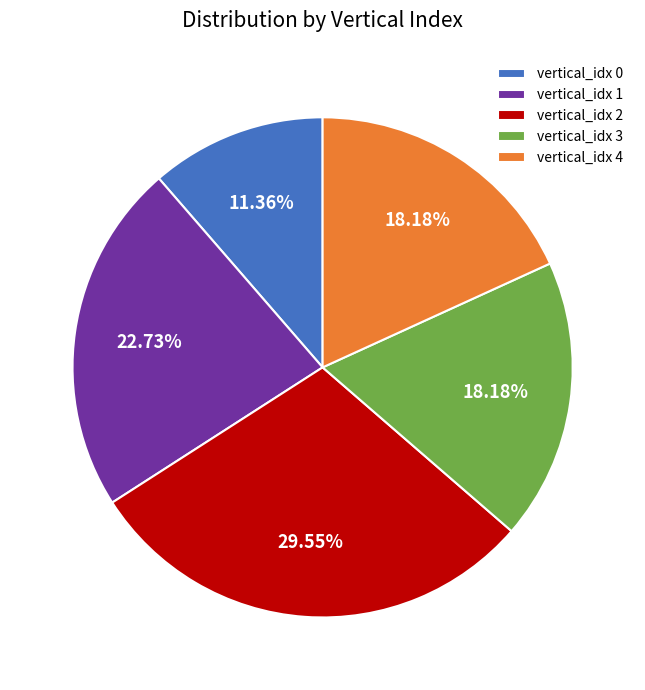

What is the ratio of the value at vertical_idx 2 to the value at vertical_idx 1?

1.3